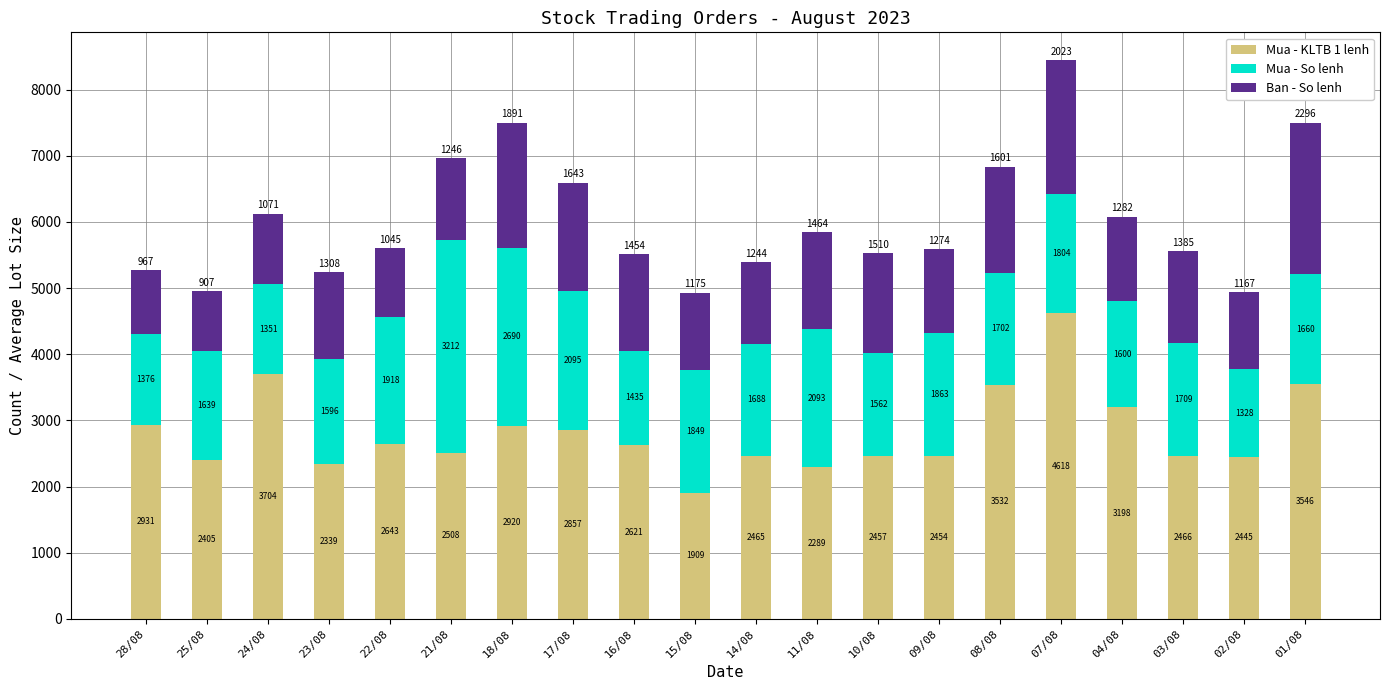

What is the average value of the Mua - KLTB 1 lenh series?

2815